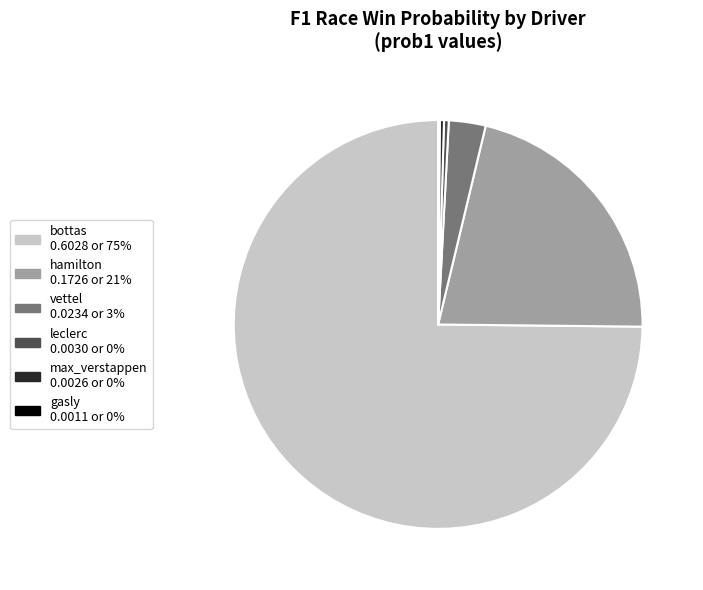

Between vettel and bottas, which is larger?

bottas